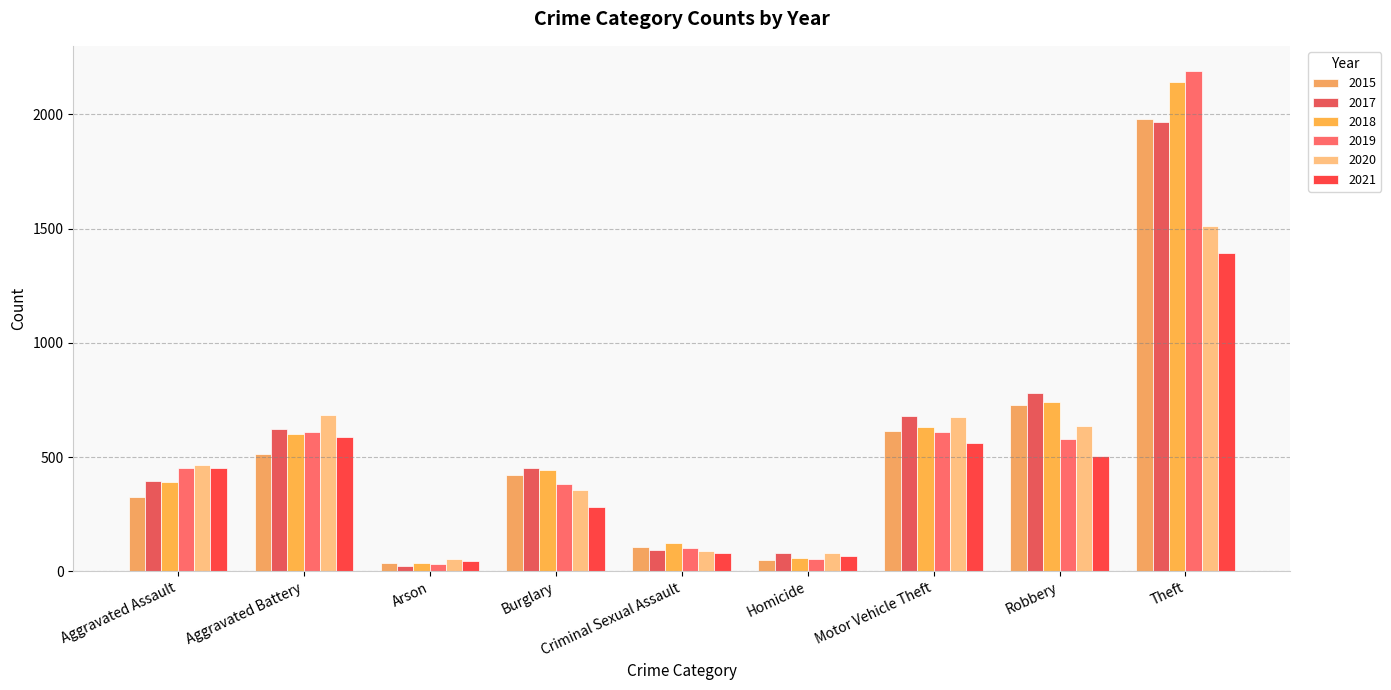

Is it true that 2021 equals 280 at Burglary?

True